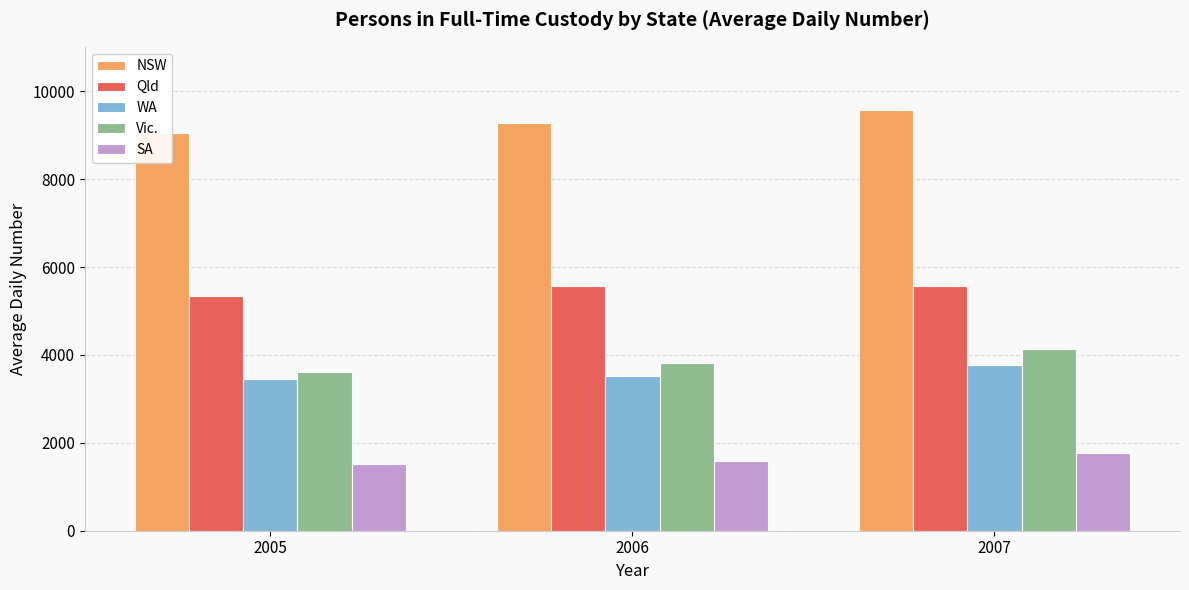

True or false: NSW has a value of 15697 at 2006.

False